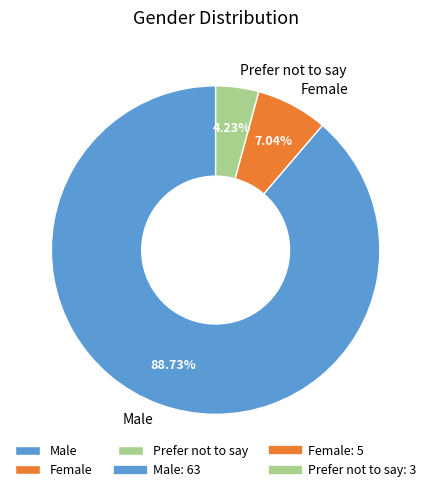

Does Male represent more than half of the total?

Yes